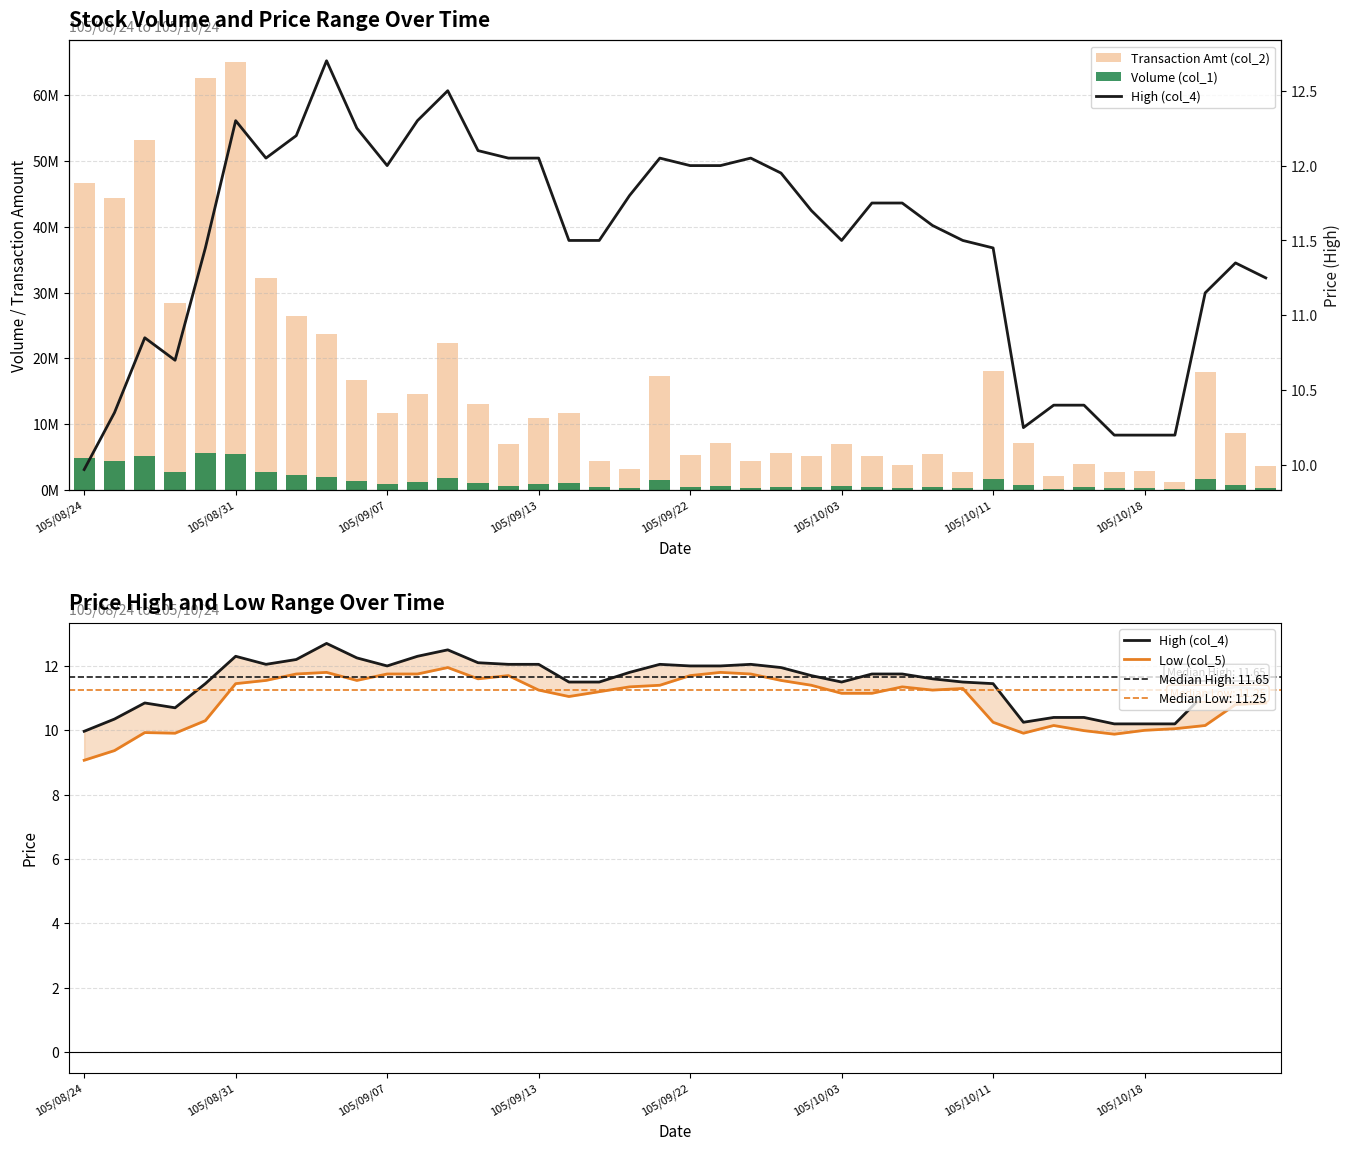

What is the spread (max minus min) of values at 17?

4357068.8